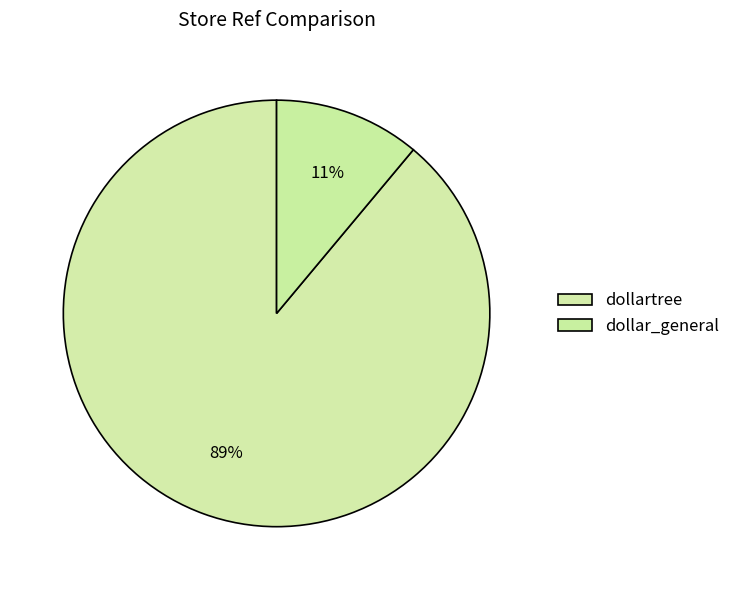

Approximately how many times larger is the value at dollartree compared to dollar_general?

8.0